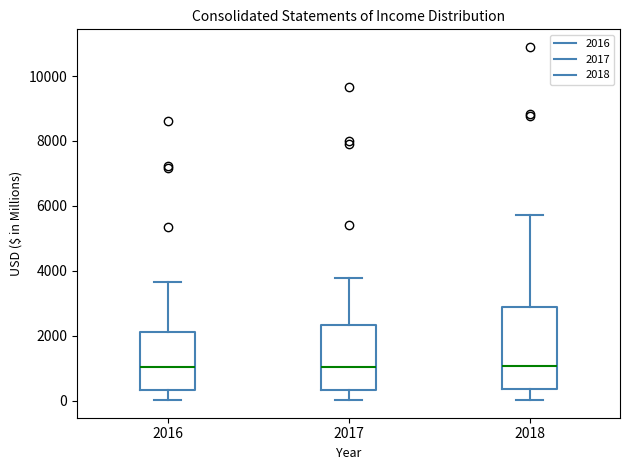

Reading left to right, read every box against the y-axis: the position of its median line, the range the box covers, and the ends of its whiskers. The values are not printed on the chart, so give them approximately, as read against the axis.

2016: median 1000, box 400 to 2200, whiskers 0 to 3600
2017: median 1000, box 400 to 2400, whiskers 0 to 3800
2018: median 1000, box 400 to 2800, whiskers 0 to 5800